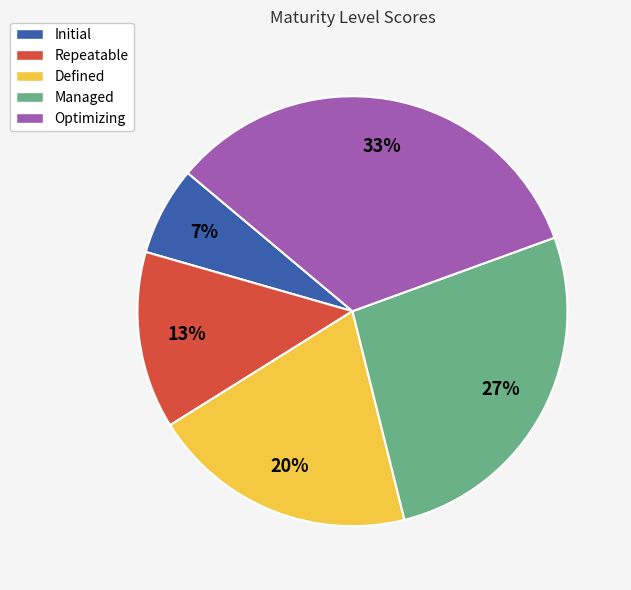

True or false: Managed accounts for 27% of the total.

True